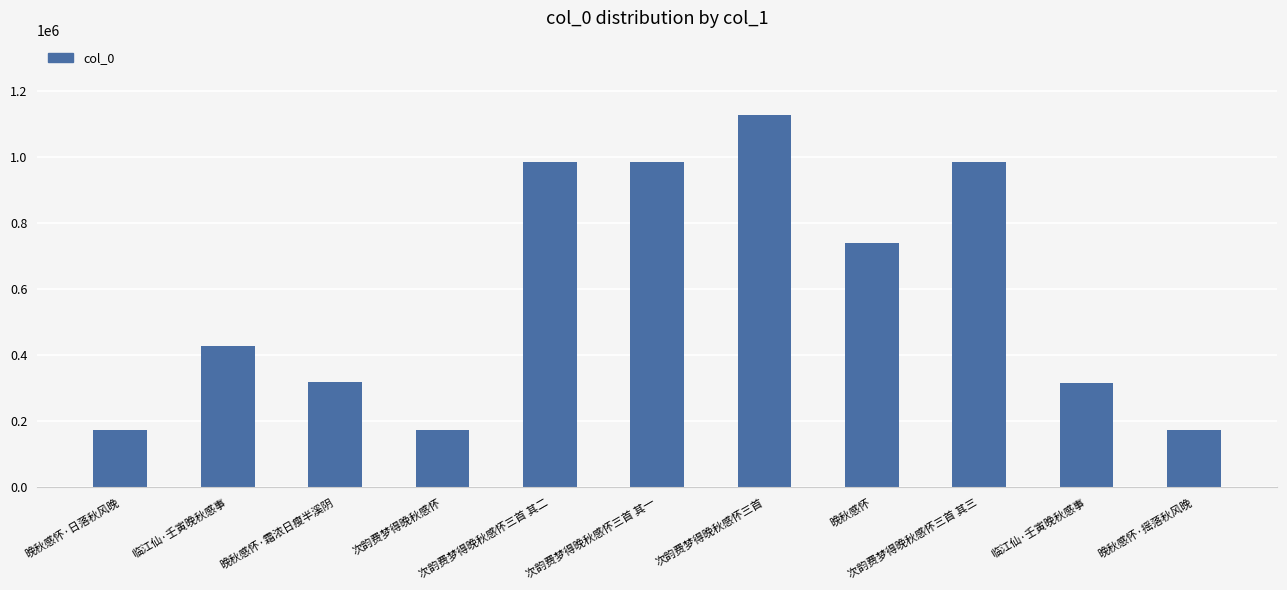

Reading left to right, what are all the values shown in this chart?

晚秋感怀·日落秋风晚=174270	临江仙·壬寅晚秋感事=427953	晚秋感怀·霜浓日瘦半溪阴=319753	次韵费梦得晚秋感怀=174268	次韵费梦得晚秋感怀三首 其二=984842	次韵费梦得晚秋感怀三首 其一=984843	次韵费梦得晚秋感怀三首=1125657	晚秋感怀=738297	次韵费梦得晚秋感怀三首 其三=984841	临江仙·壬寅晚秋感事=315246	晚秋感怀·摇落秋风晚=174269